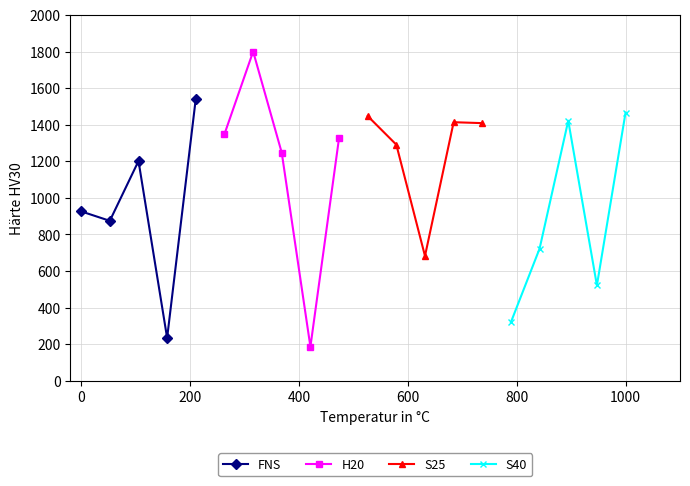

In FNS, how many points are lower than both neighbors (excluding endpoints)?

2